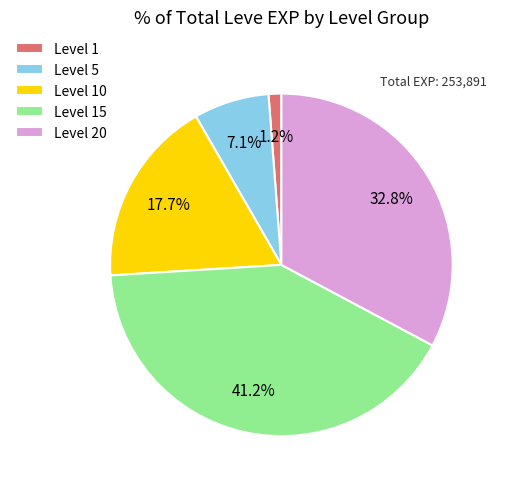

Is there any slice that represents more than half of the pie?

No